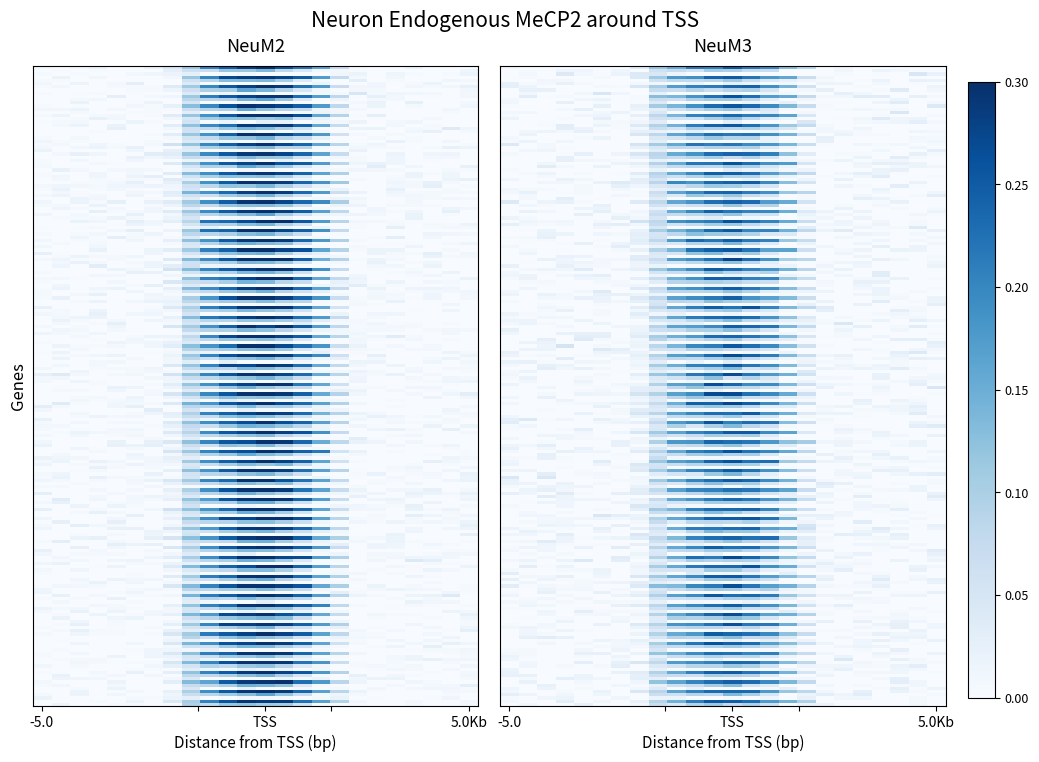

How many categories are shown in the chart?

24